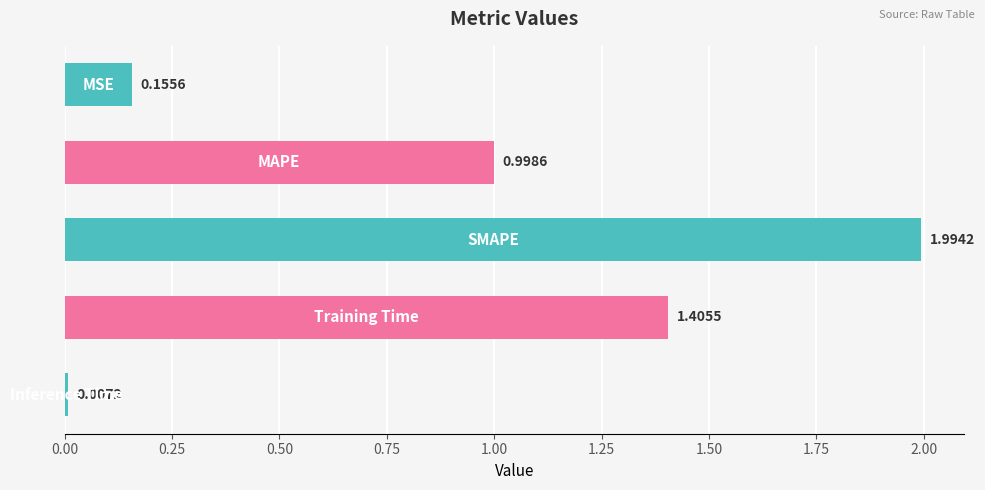

Are the bars grouped side by side (vs. stacked)?

No